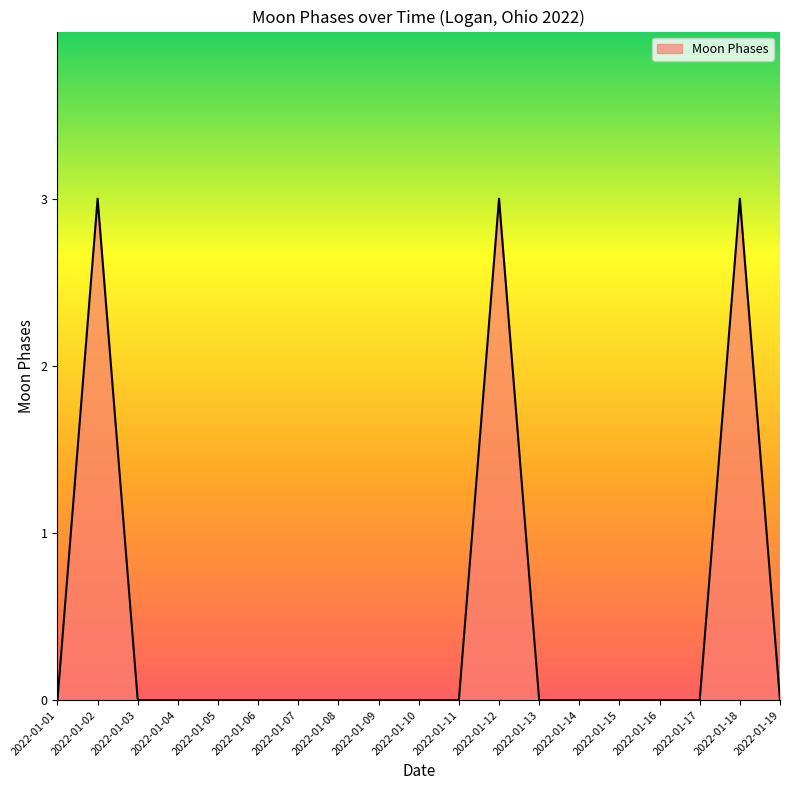

Reading left to right, transcribe all the data shown in this chart.

0	3	0	0	0	0	0	0	0	0	0	3	0	0	0	0	0	3	0